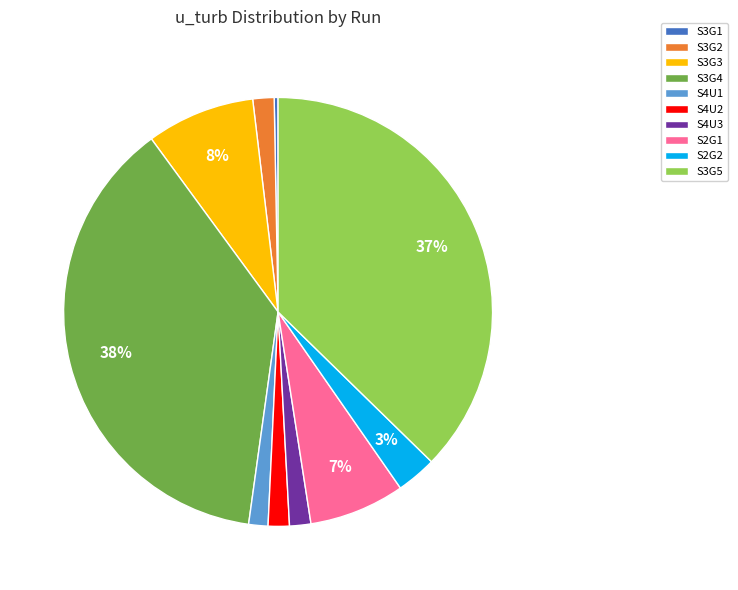

To the nearest percent, what is the average slice percentage?

10%